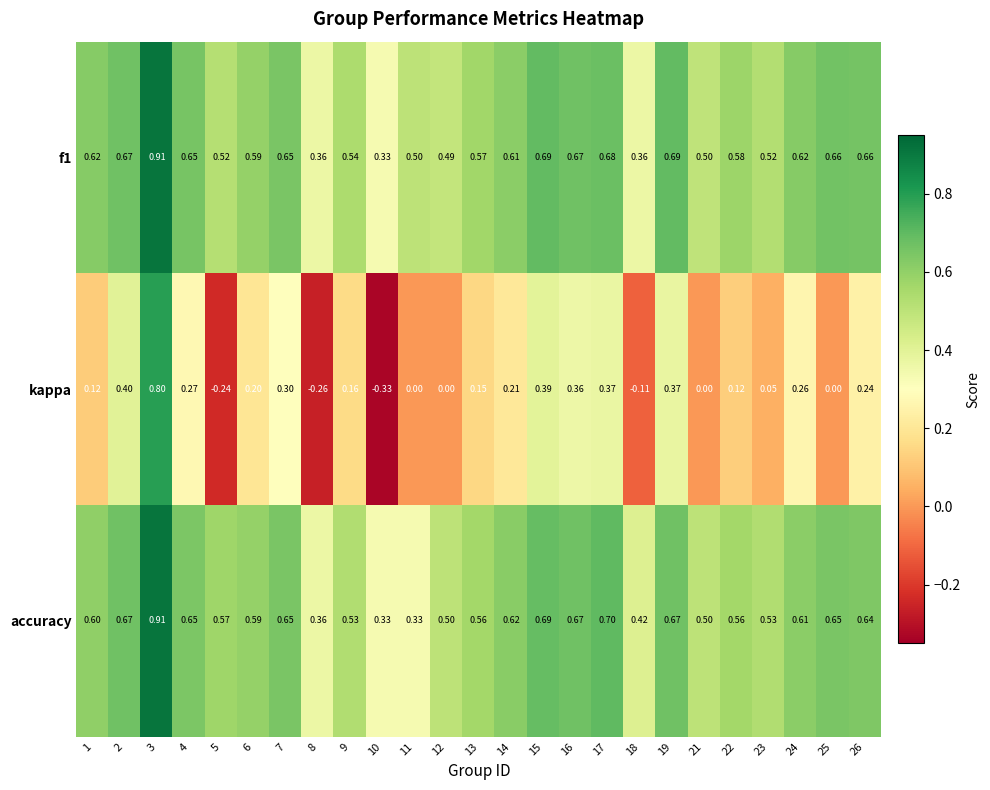

How many series are shown in this chart?

3